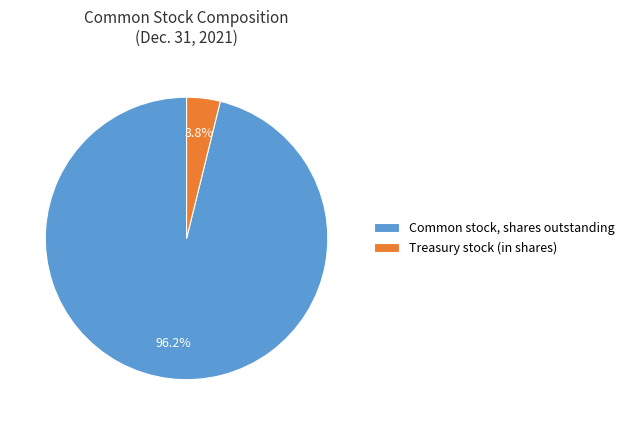

Is there any slice that represents more than half of the pie?

Yes